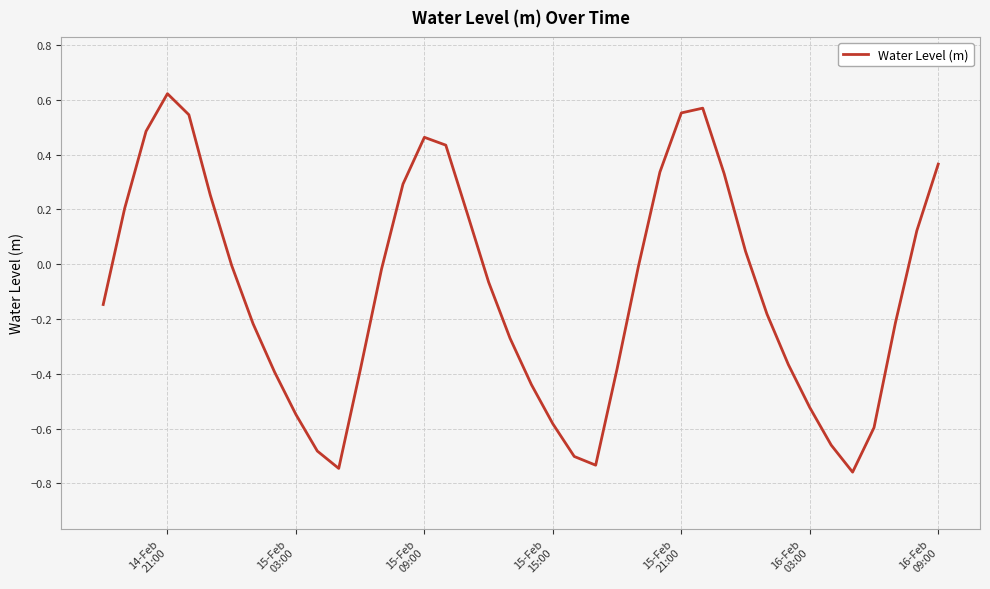

What is the difference between the maximum and minimum values?

1.4